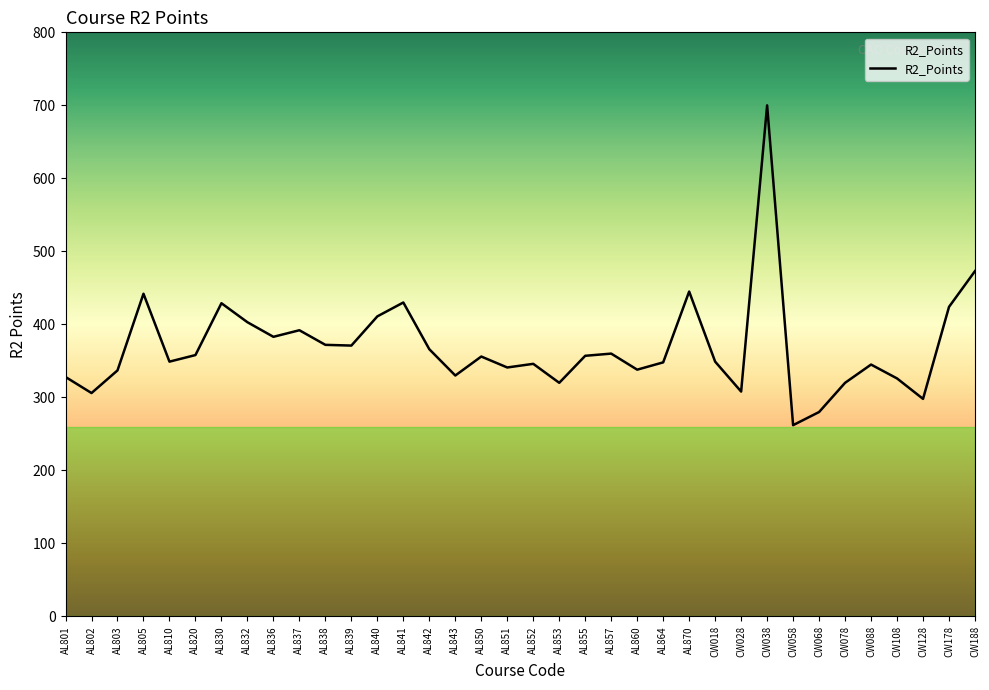

Does the chart have visible grid lines?

No